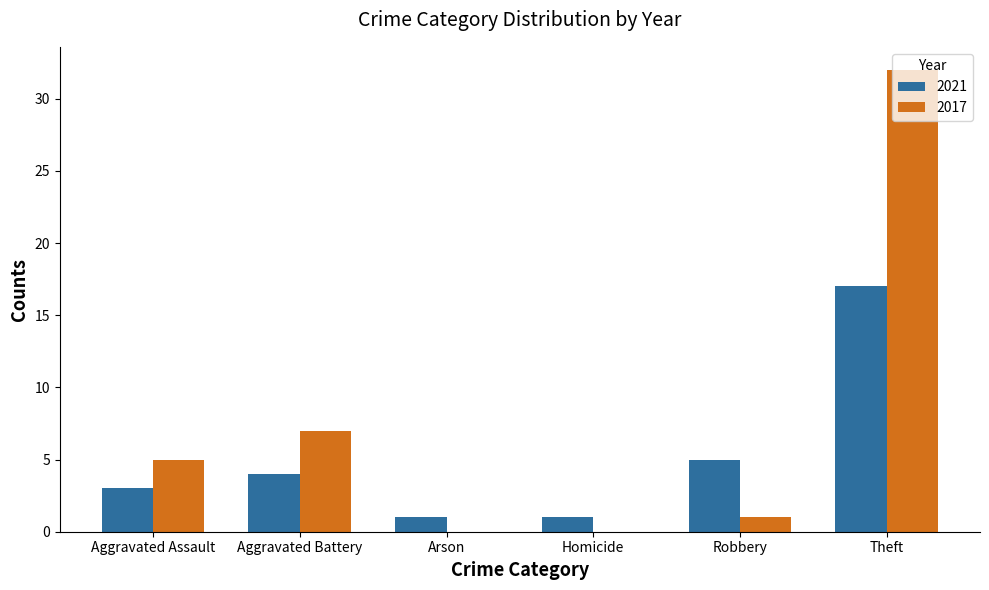

Which series changed the most between Arson and Theft?

2017